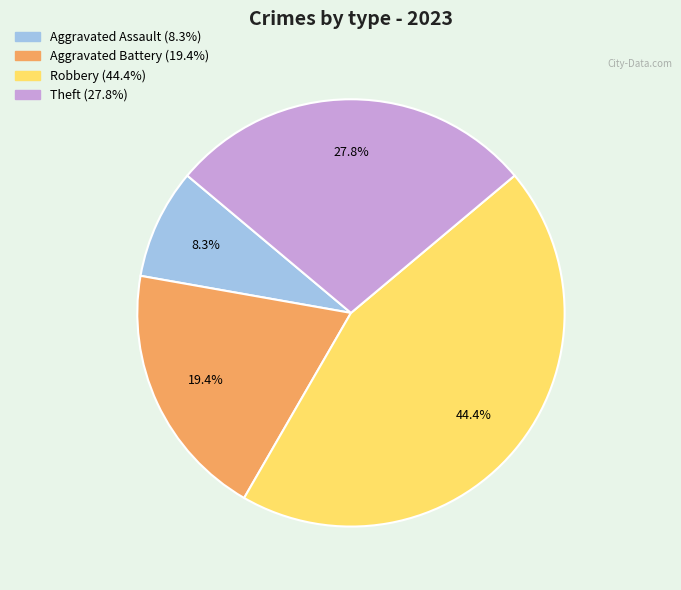

Is there a majority slice in this chart?

No